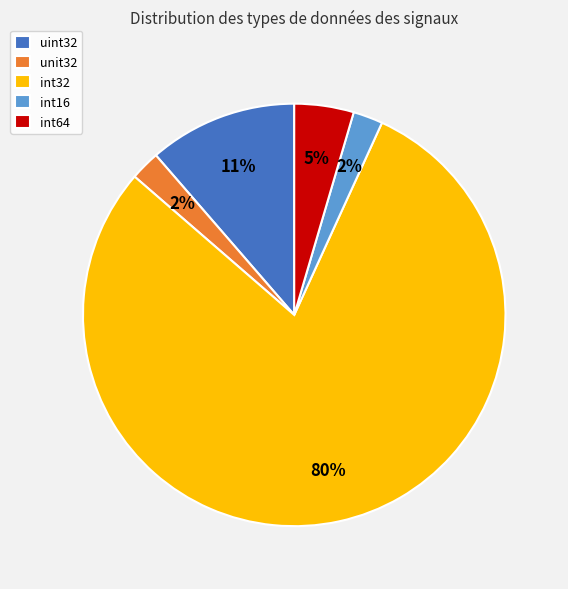

Is it true that unit32 is 2% of the pie?

True